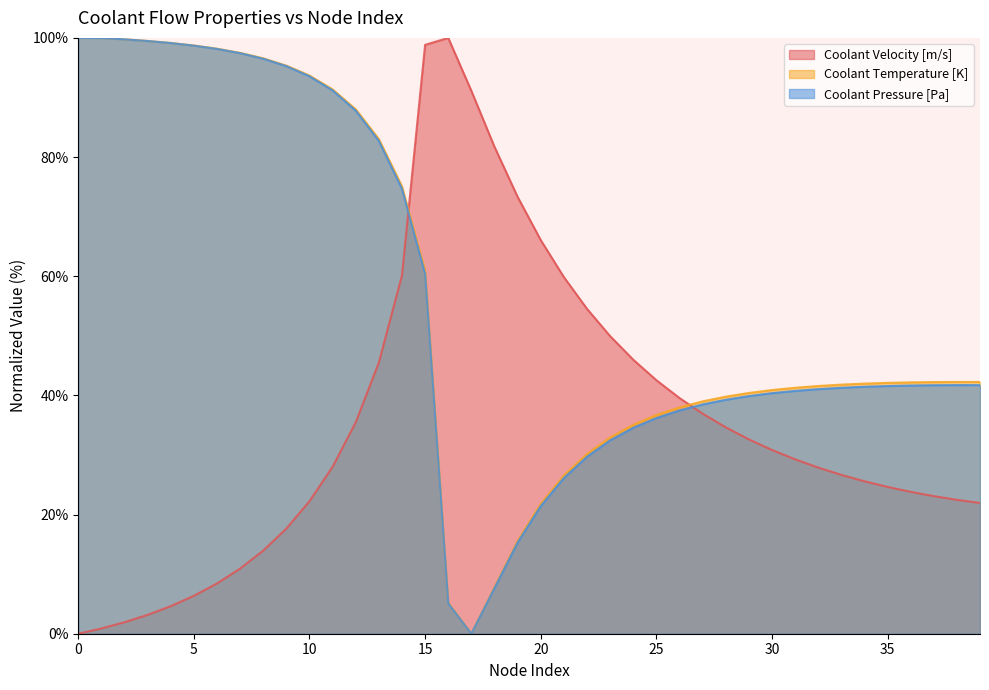

What is the maximum value shown in the chart?

100.0